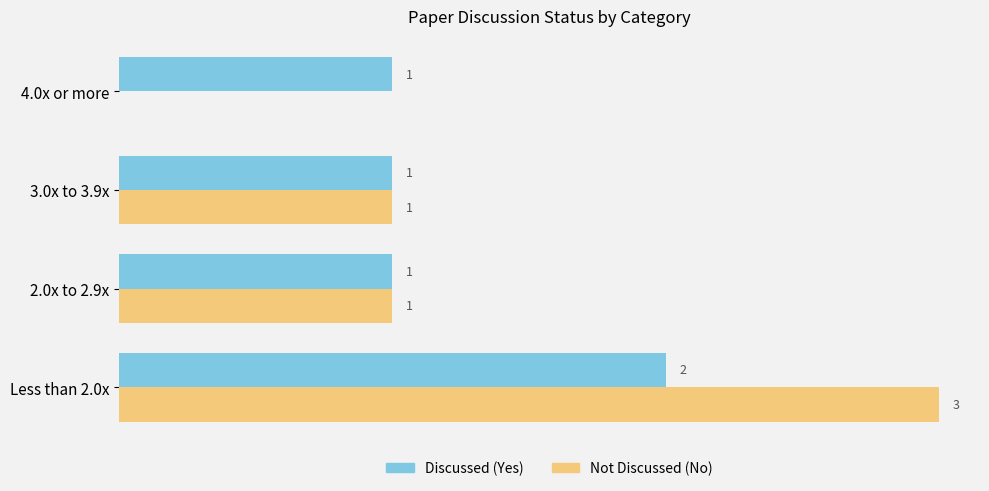

Which label corresponds to the largest value in the chart?

Less than 2.0x